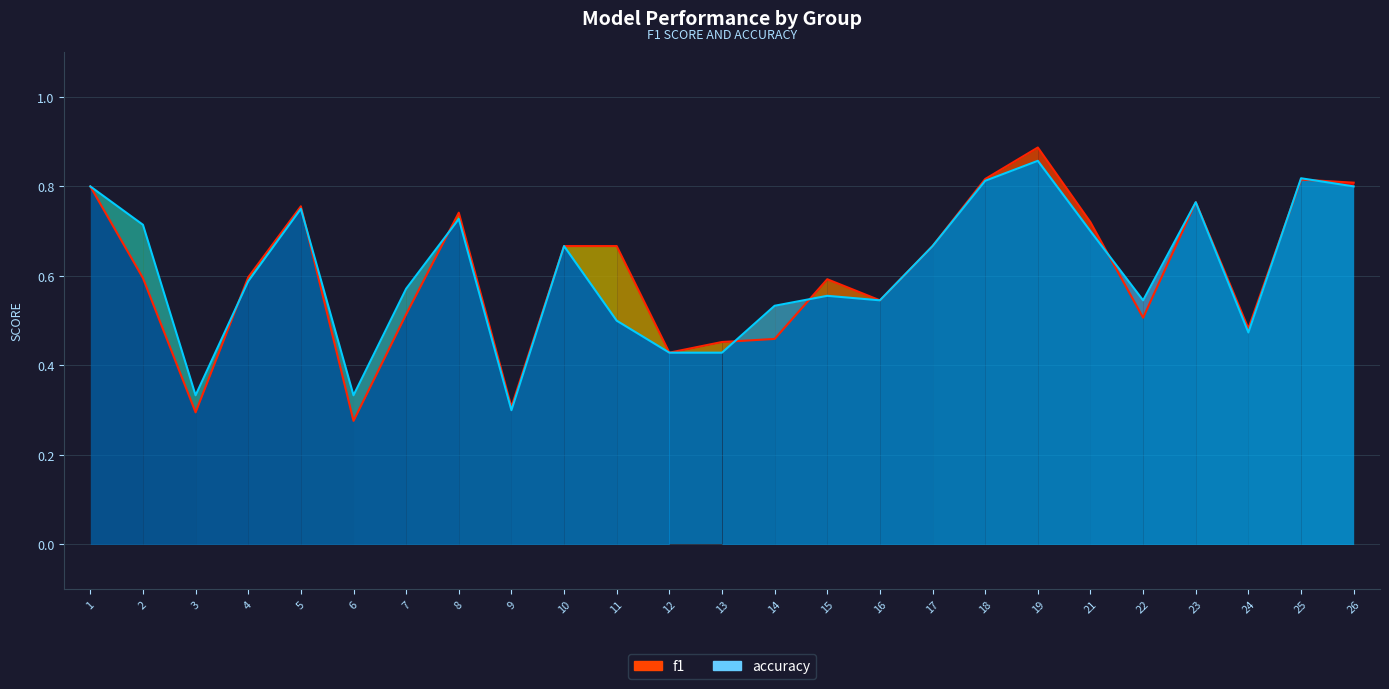

True or false: accuracy has a value of 0.8 at 7.

False